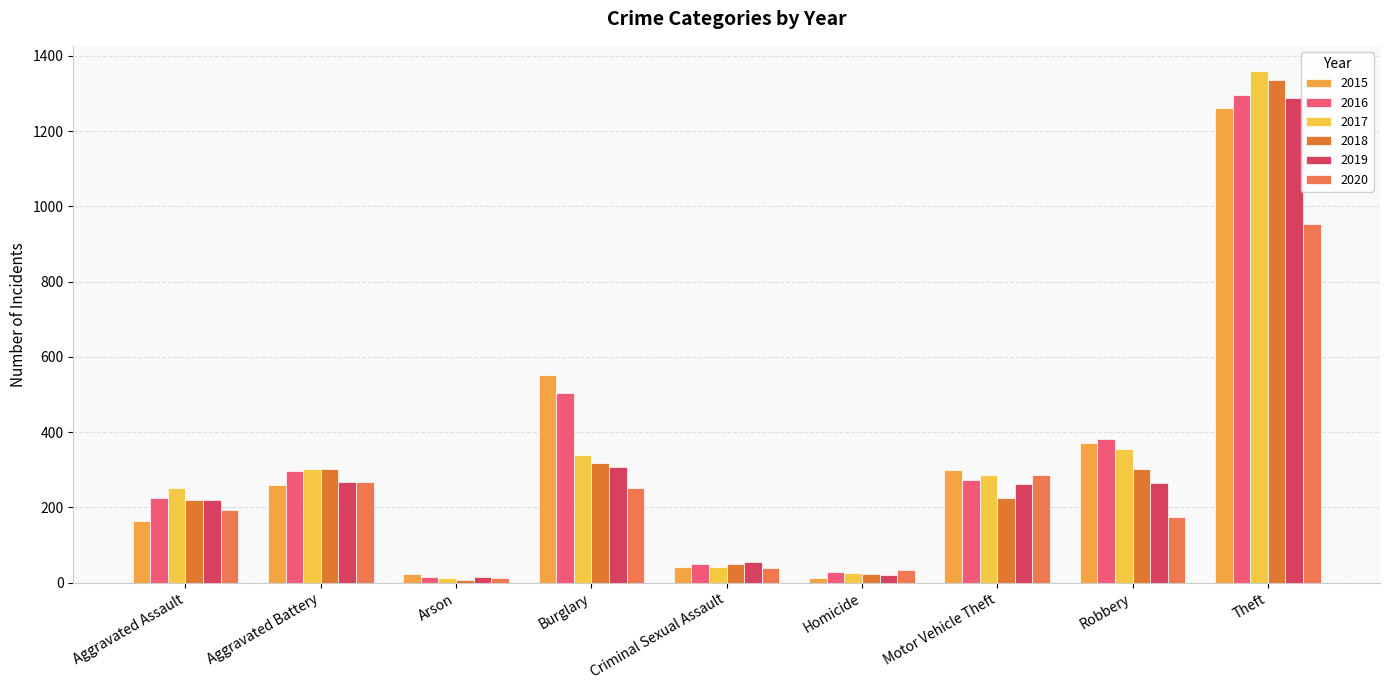

What are all the series names shown in the legend?

2015, 2016, 2017, 2018, 2019, 2020